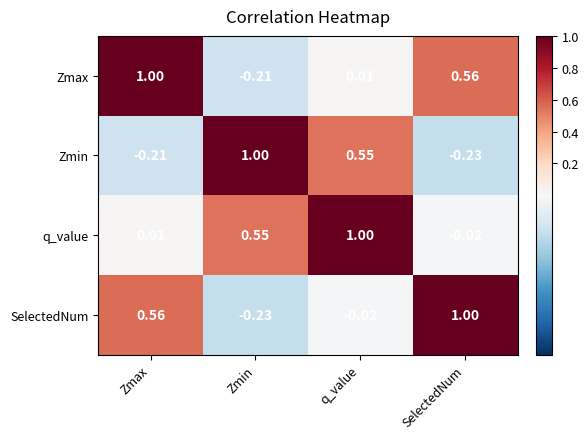

Which series has the largest total across all categories?

q_value